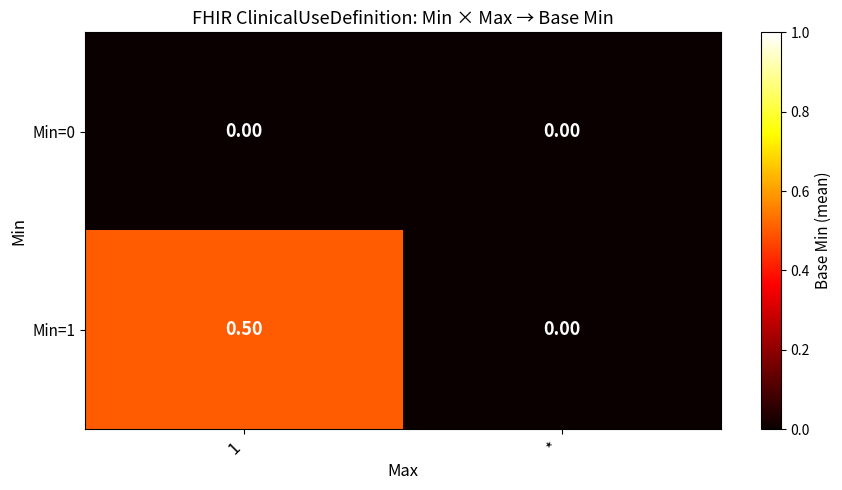

Between 1 and *, which series saw the biggest shift?

Min=1